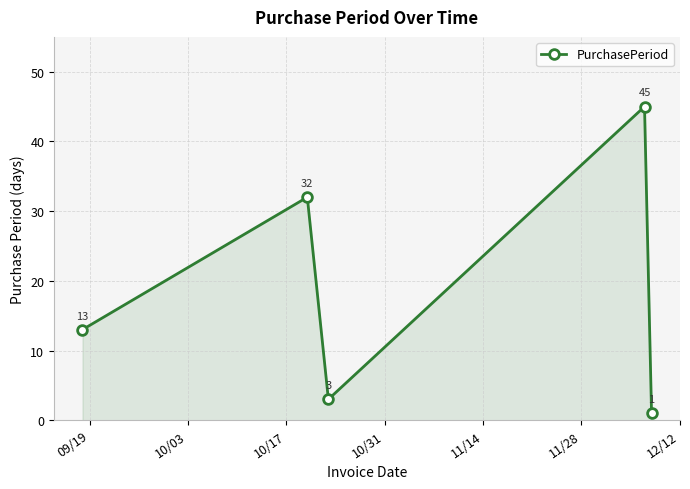

Does the chart have visible grid lines?

Yes